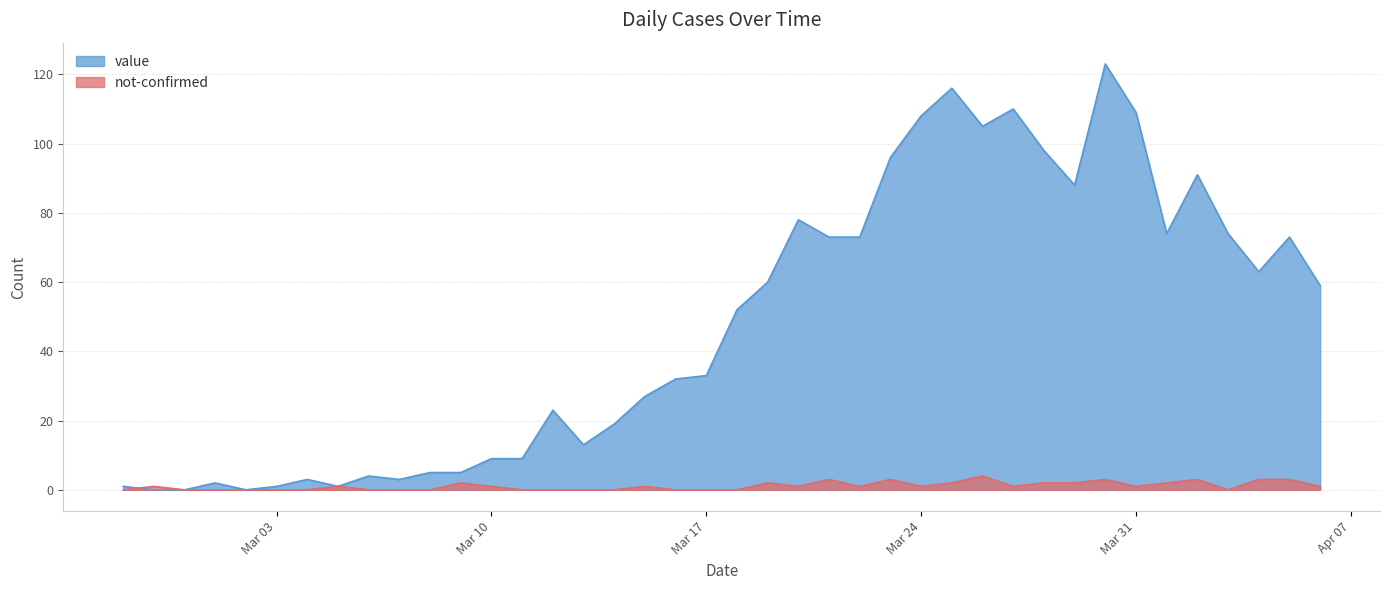

What is the sum of all value values?

1913